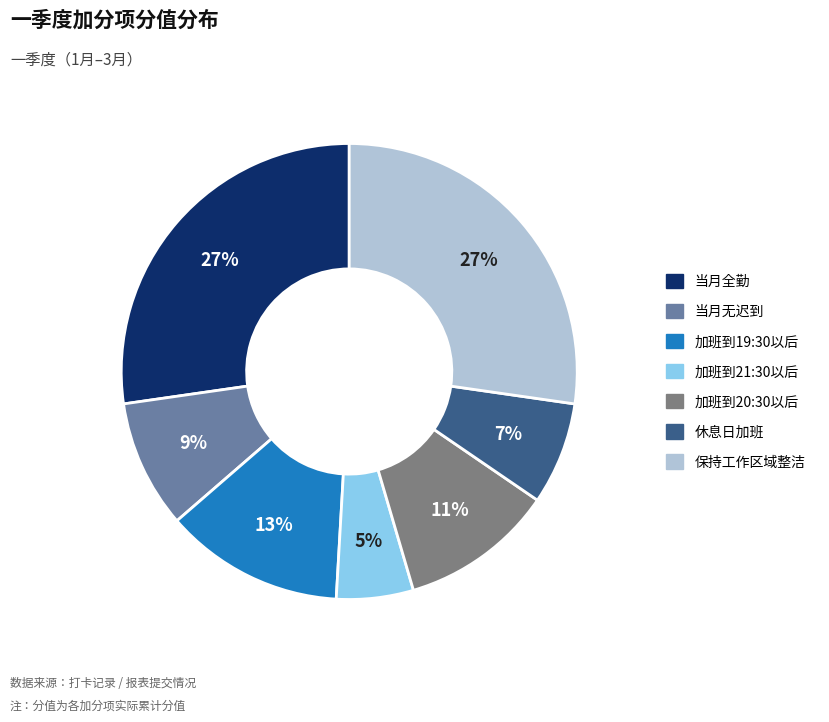

Which slice is the smallest?

加班到21:30以后